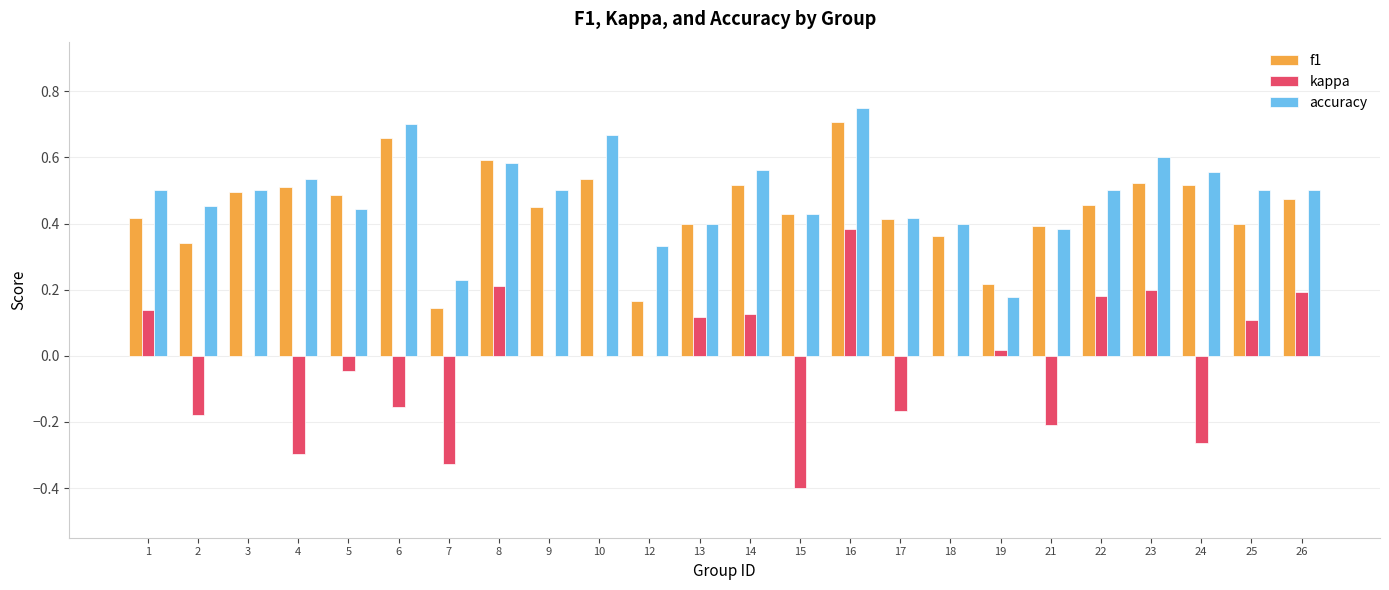

Is it true that f1 equals 0.7 at 1?

False